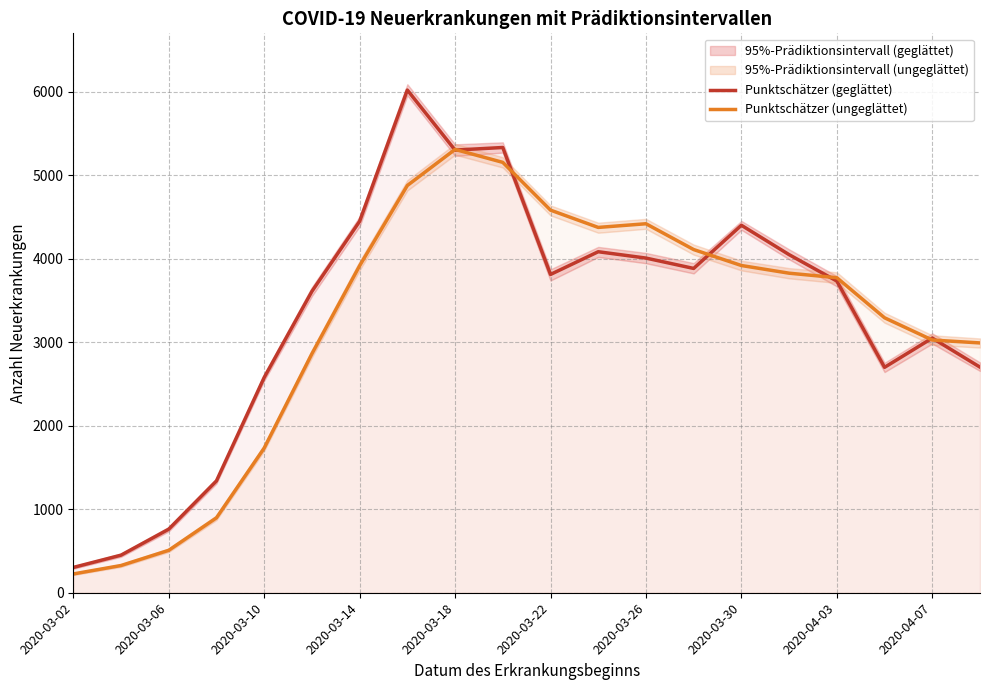

Rank the series by their maximum value, from highest to lowest.

Punktschätzer (geglättet), Punktschätzer (ungeglättet)